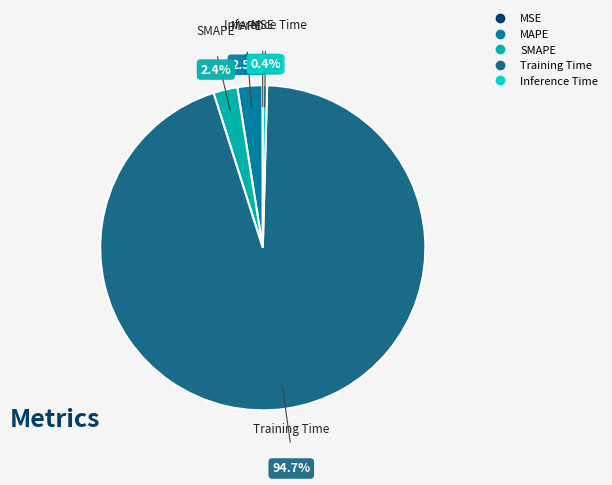

Does Training Time account for over 50% of the chart?

Yes